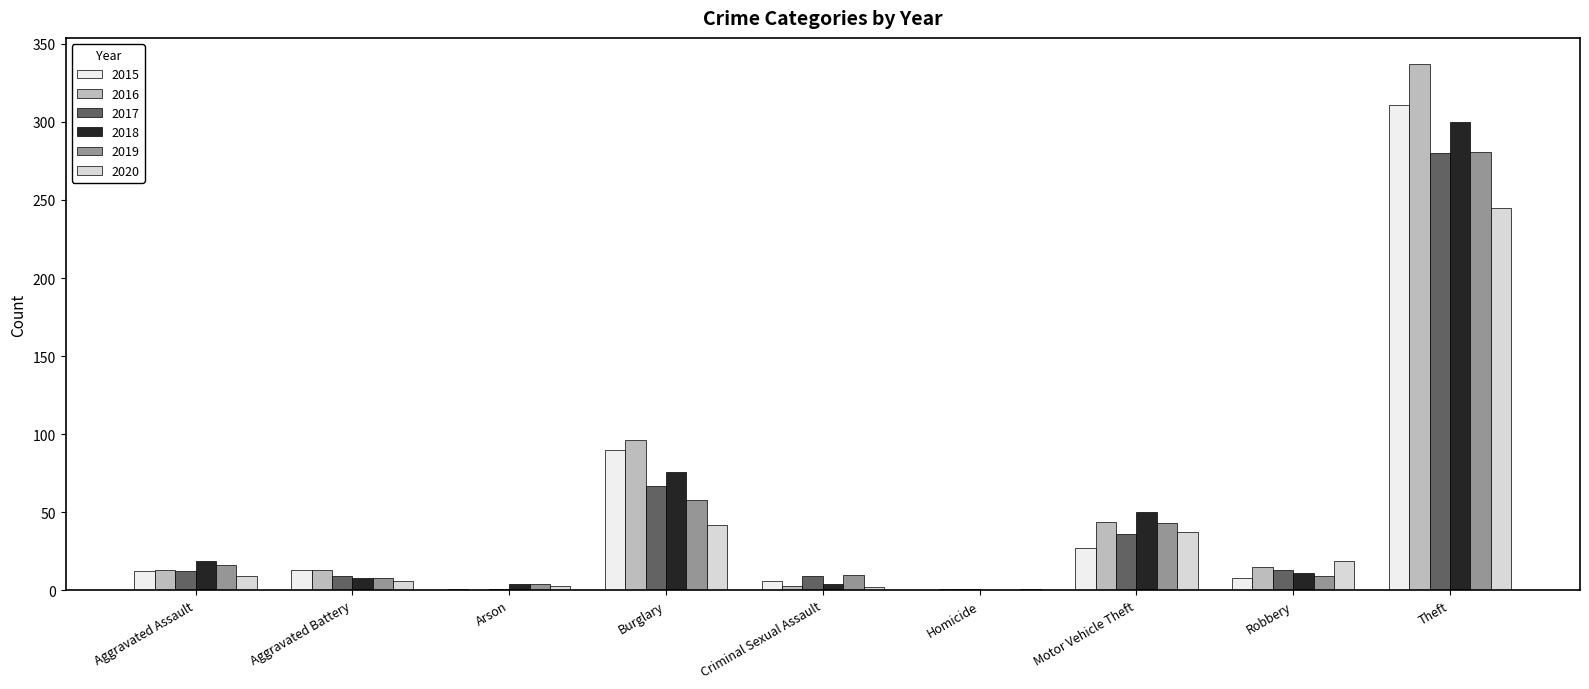

How many distinct data groups are displayed?

6